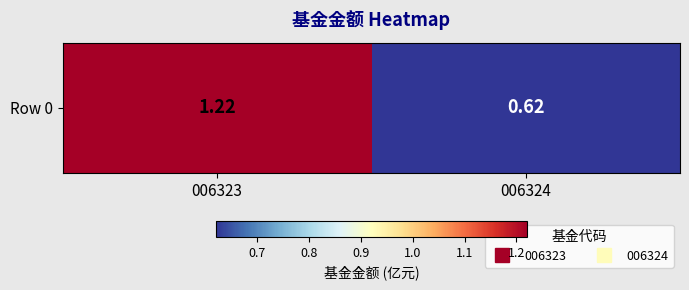

Approximately how many times larger is the value at 006324 compared to 006323?

0.5